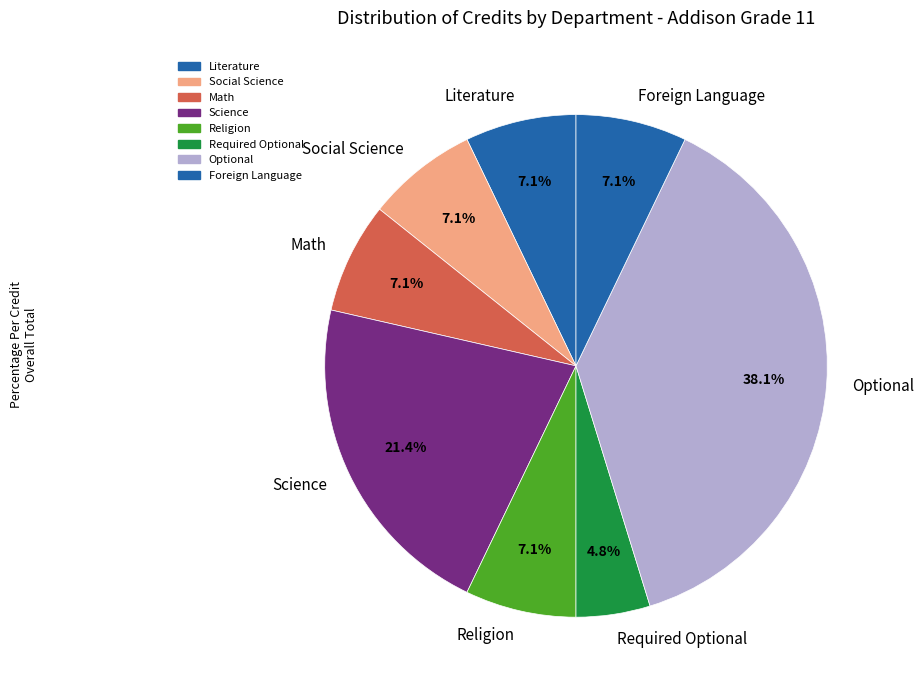

Combined, do Foreign Language and Literature account for over 50%?

No